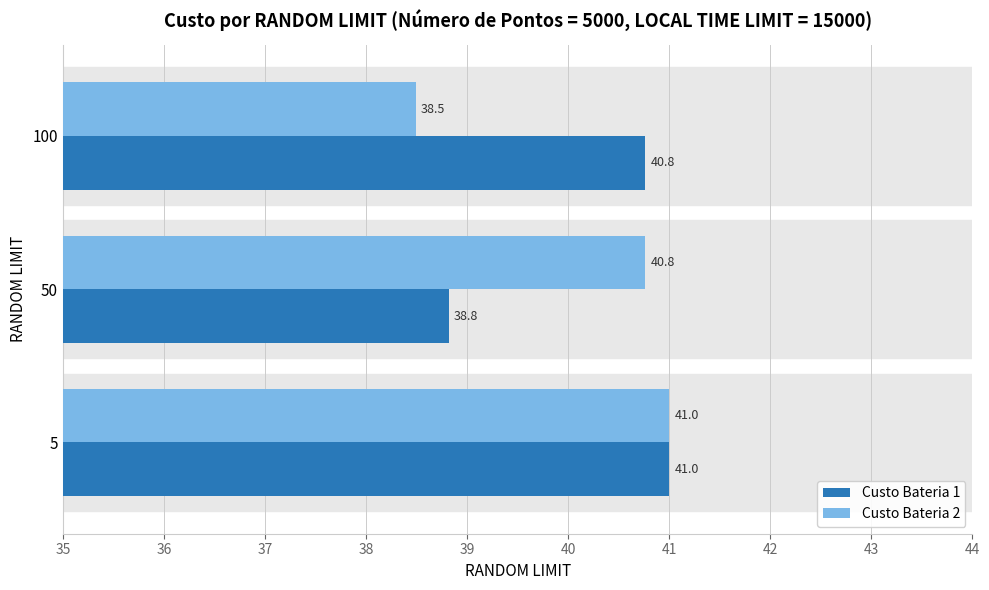

What is the total value across all series at 50?

79.6